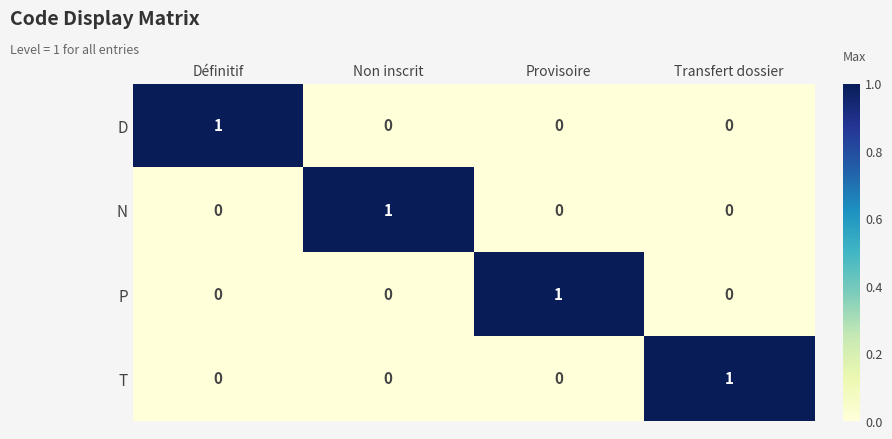

At how many categories does at least one series exceed 0?

4